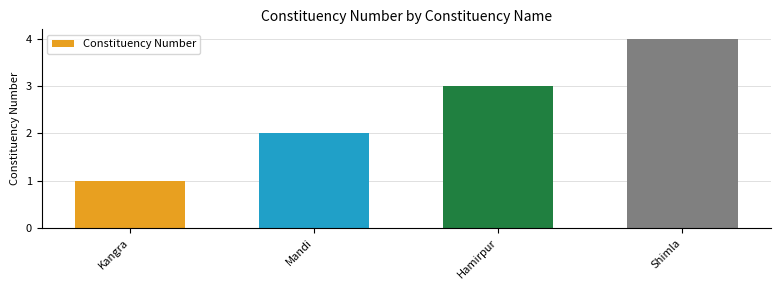

Reading left to right, list all the values displayed in this chart.

Kangra=1	Mandi=2	Hamirpur=3	Shimla=4